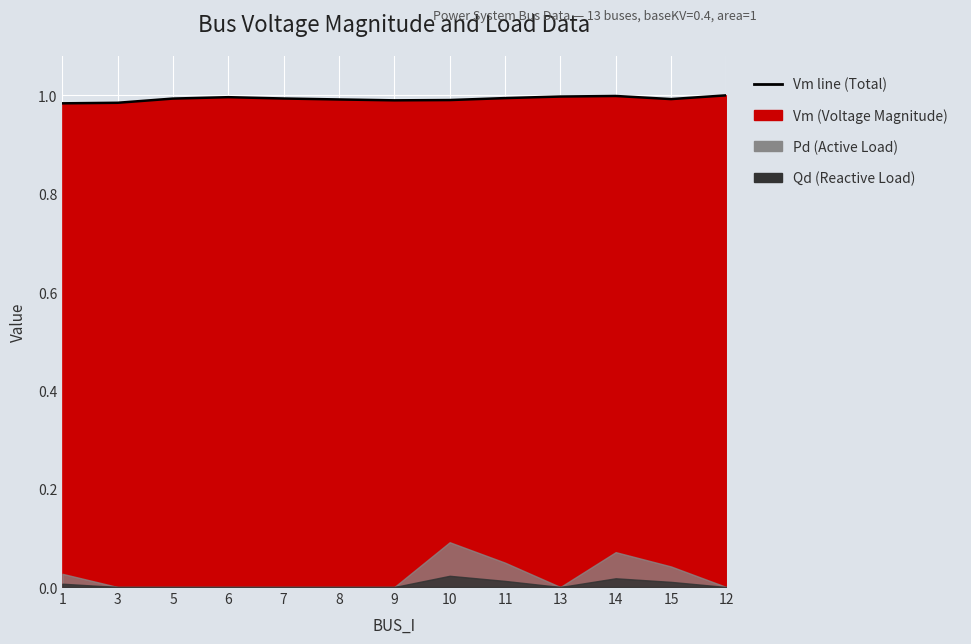

What is the sum of the values at 7 and 3?

2.0